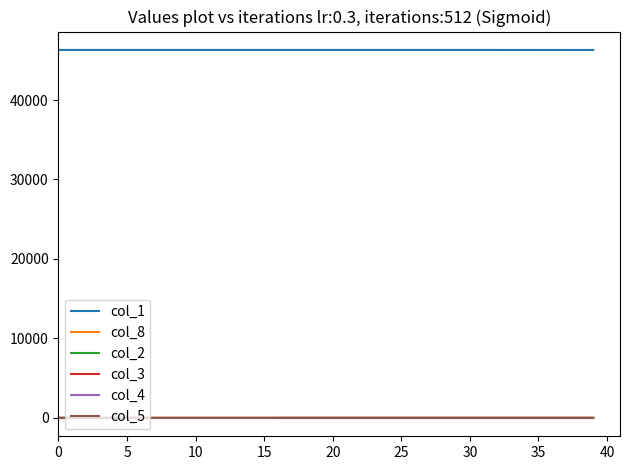

Which series has the largest total across all categories?

col_1